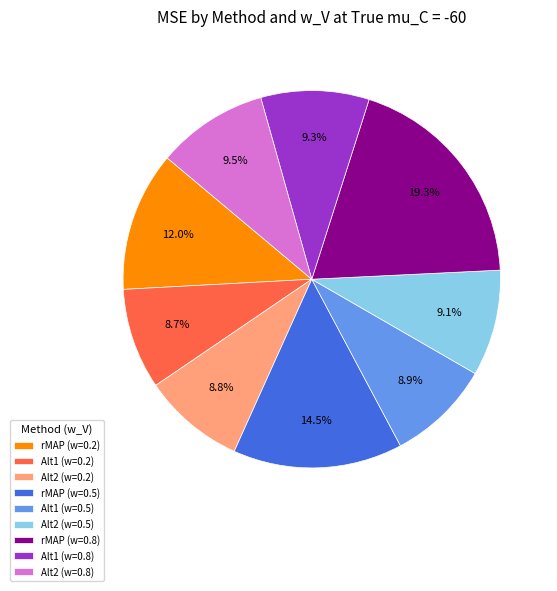

Is the sum of rMAP (w=0.2) and Alt2 (w=0.5) greater than half?

No